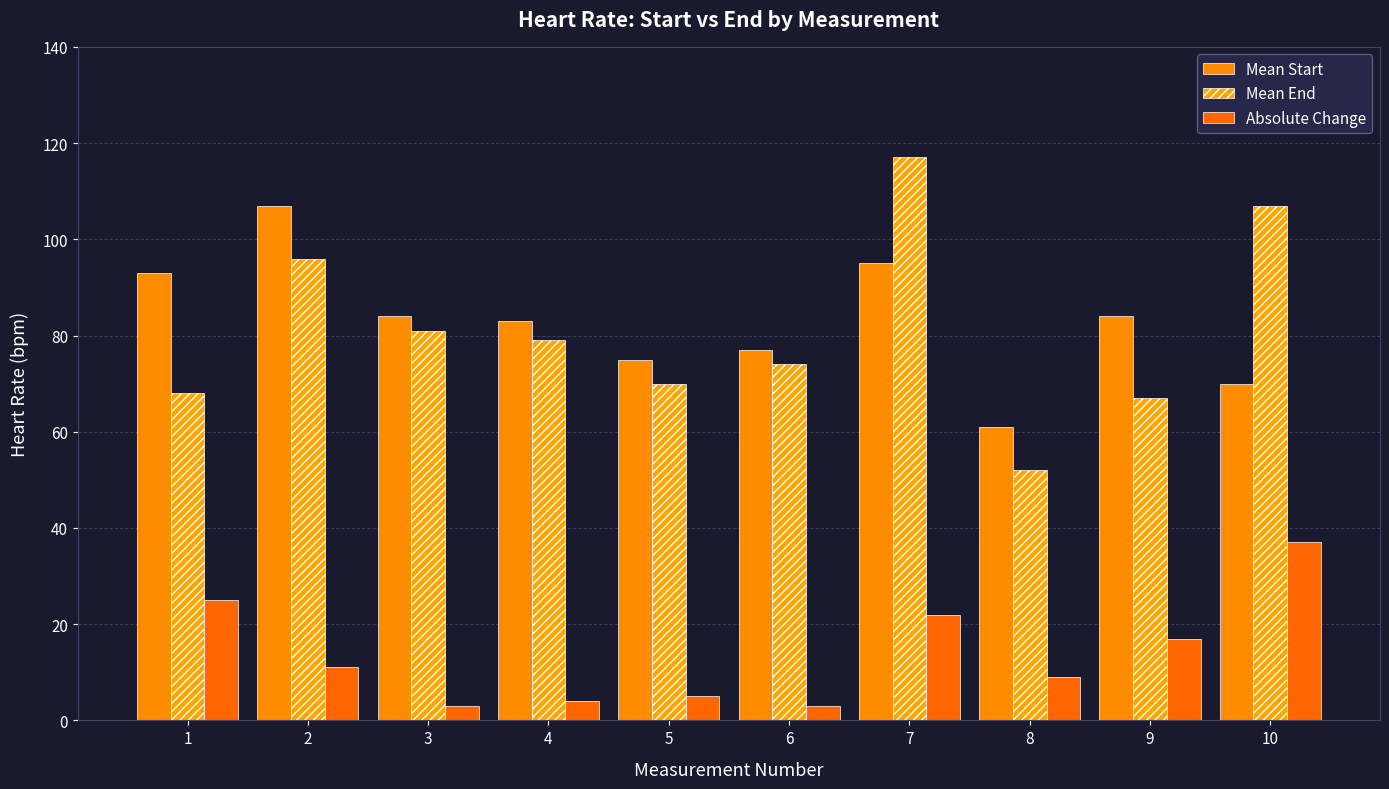

What is the value of the Mean End bar at the 1st from the left?

68